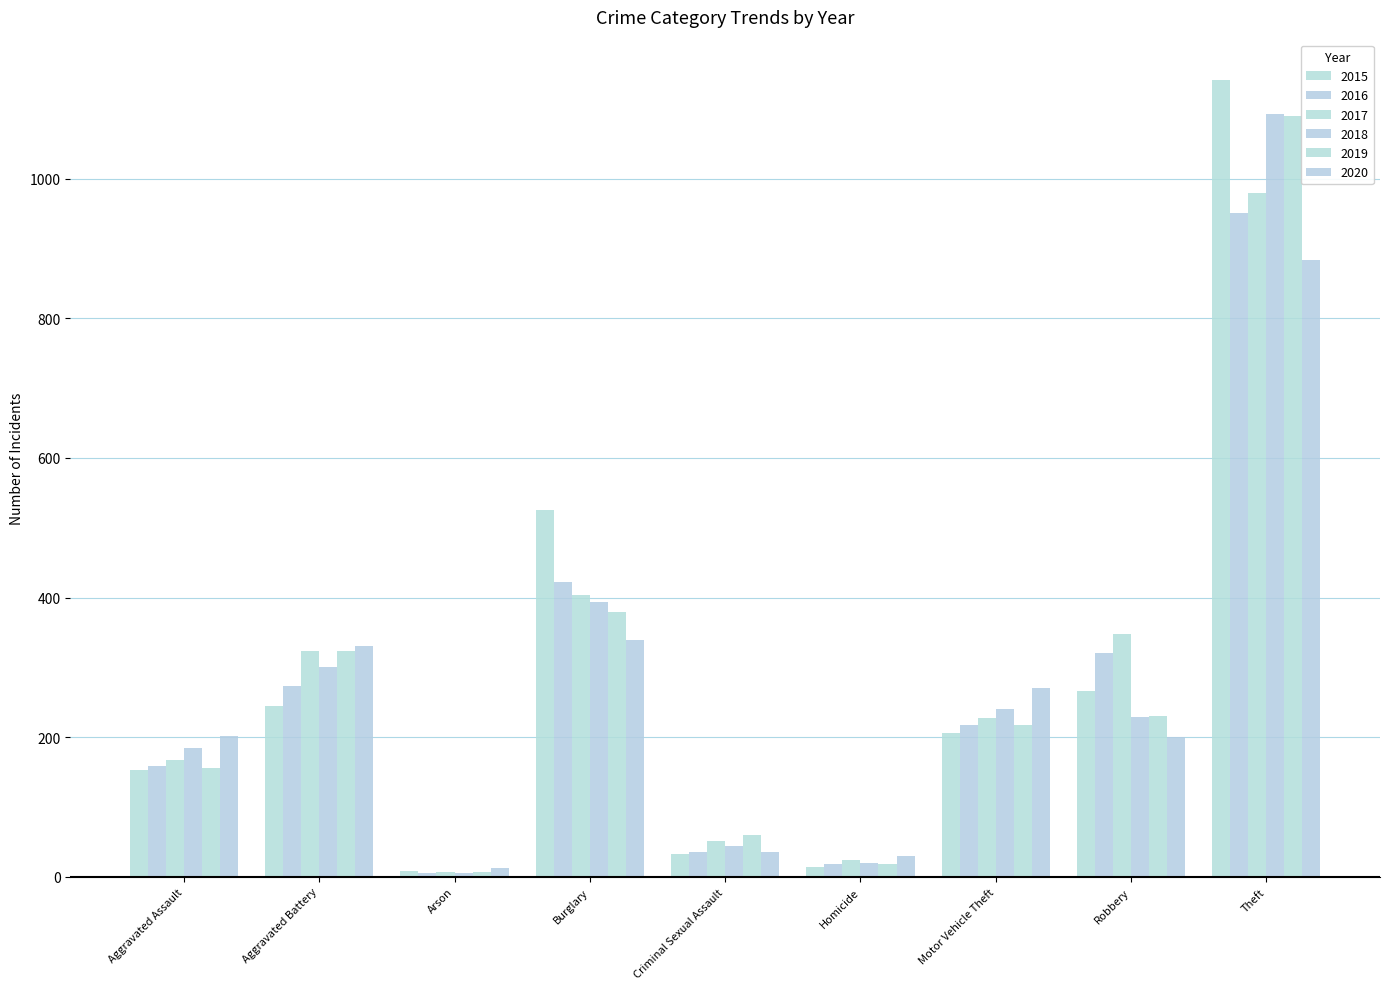

Which series has the widest spread of values?

2015